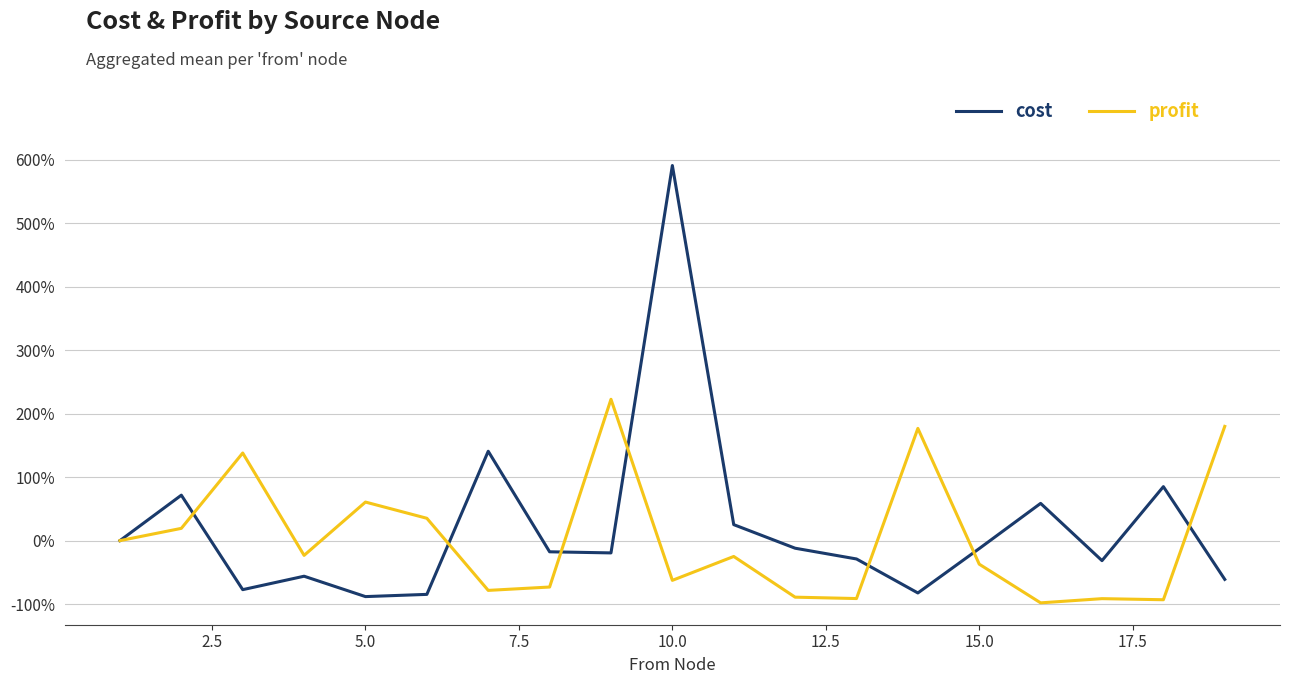

Which series has the largest range (max minus min)?

cost